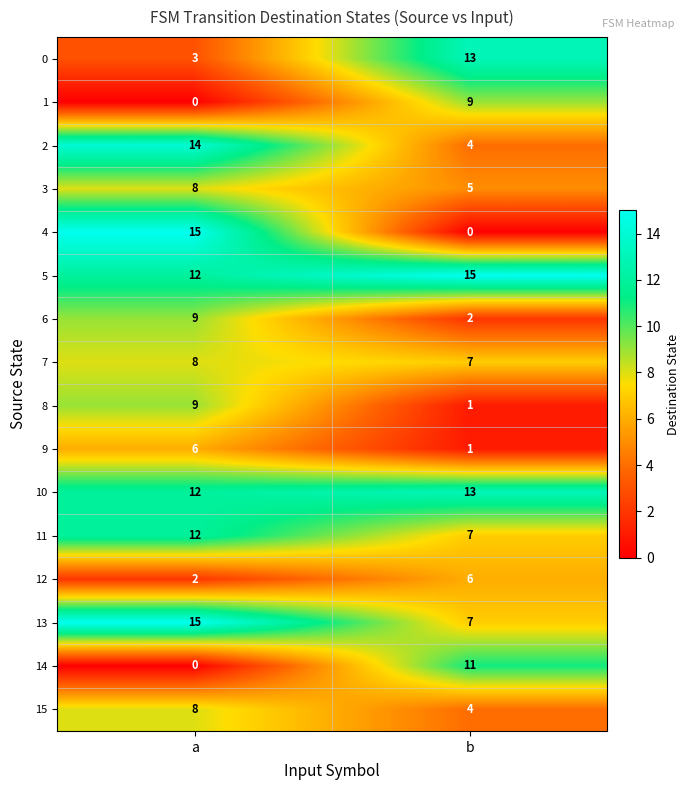

The 1 series shows 9 at b. True or false?

True